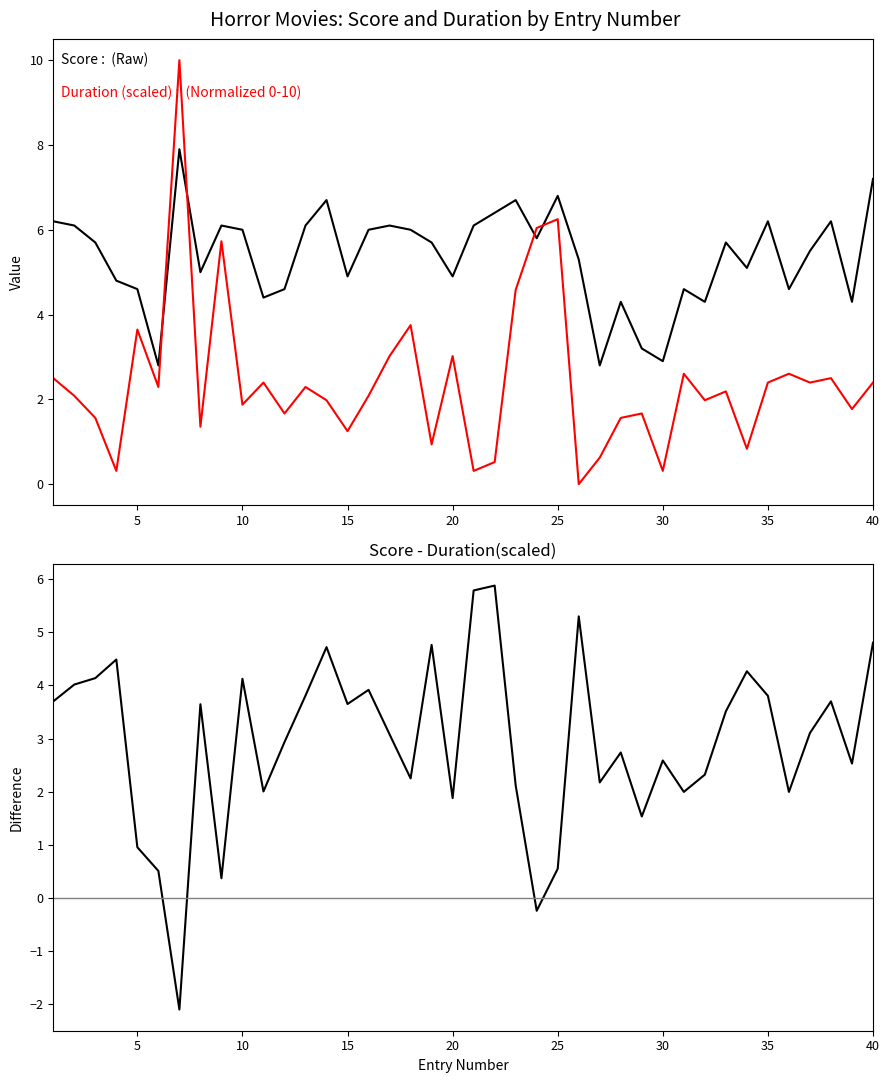

List the series in order of their peak value, lowest first.

Score - Duration(scaled), Score, Duration (scaled)